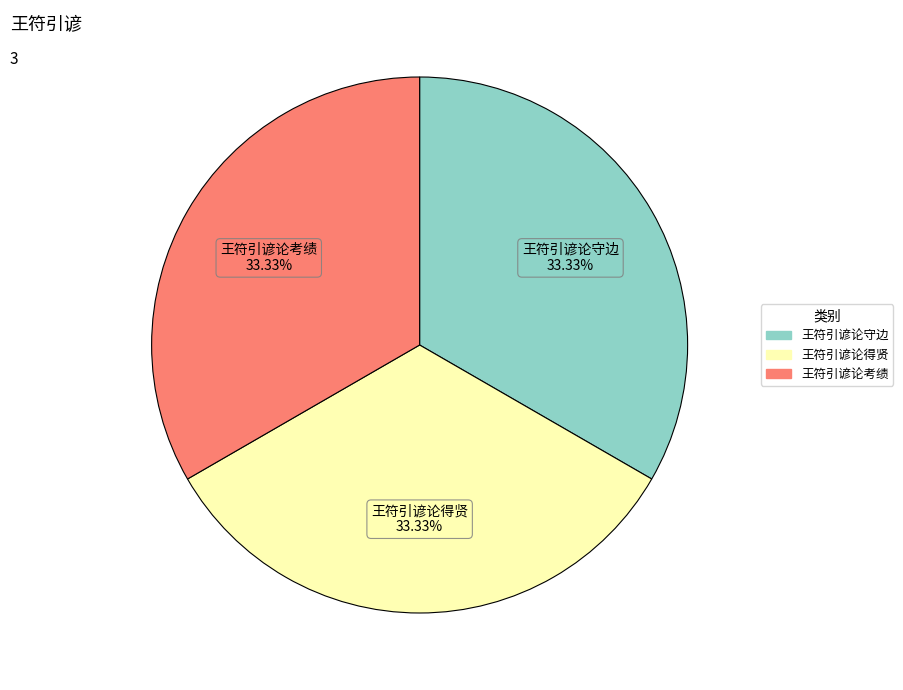

What percentage is the 王符引谚论考绩 slice, to the nearest percent?

33%